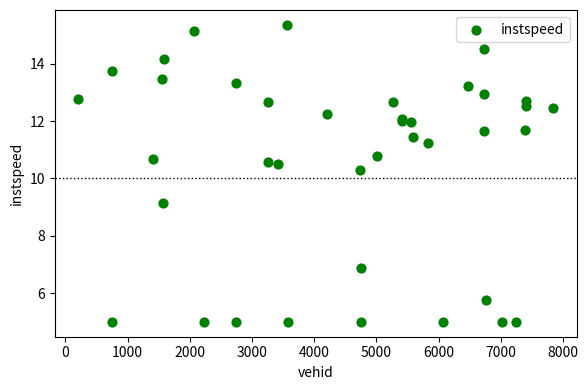

What Y value in the scatter plot is closest to 10?

10.3